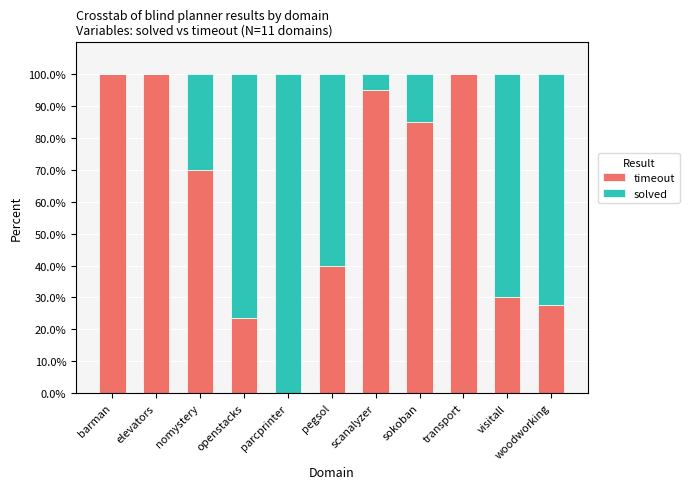

What is the total value across all series at scanalyzer?

100.0